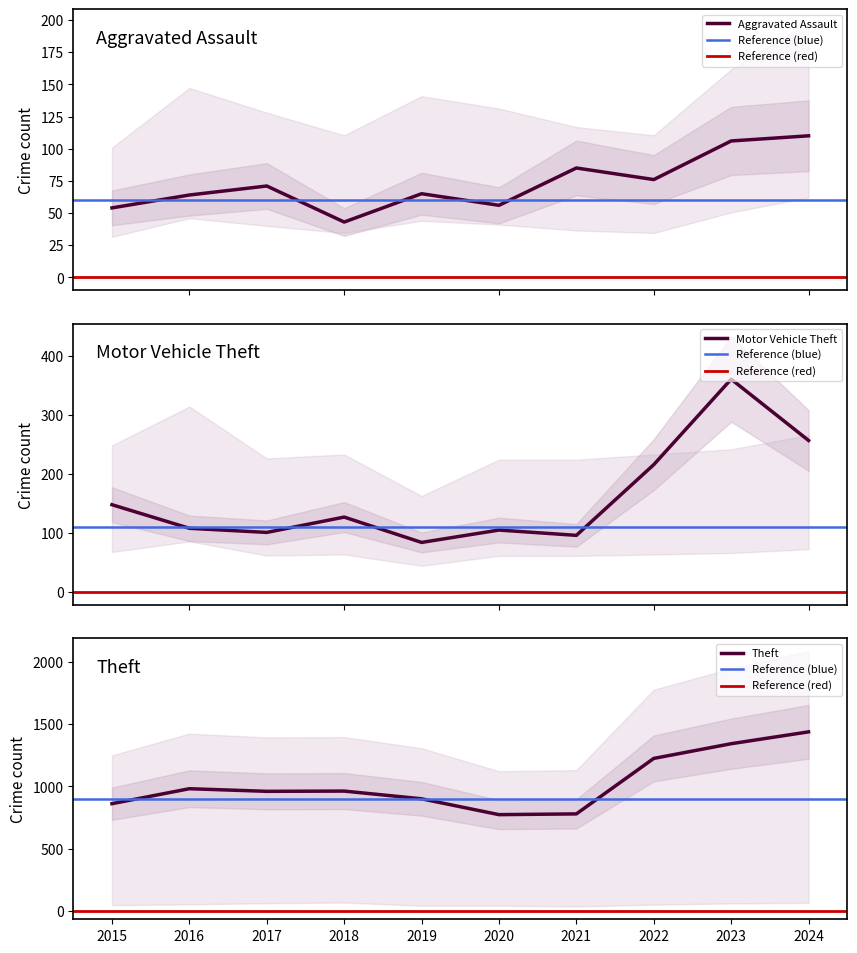

Where does the Motor Vehicle Theft series first go above 127?

2015